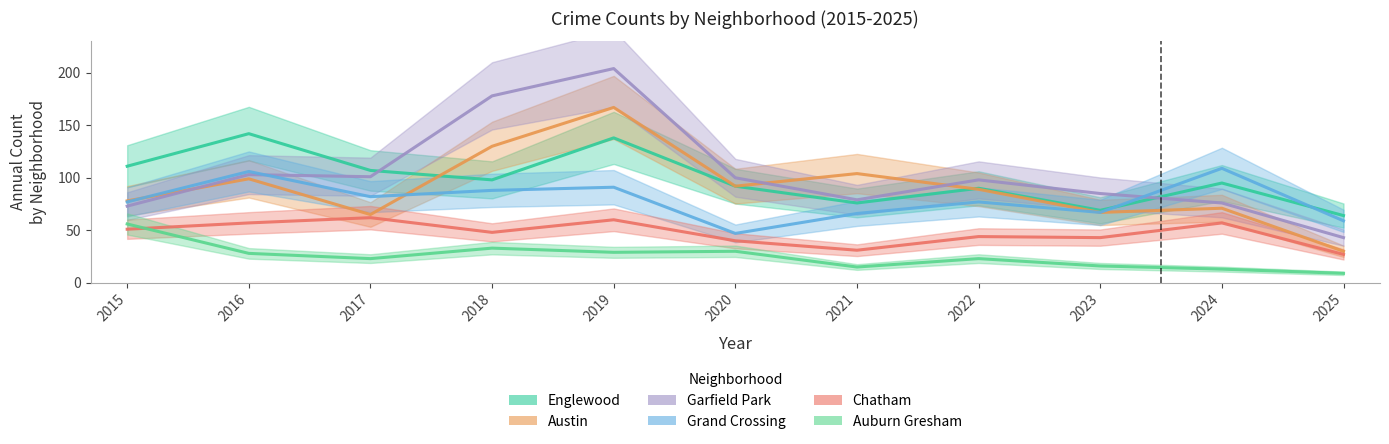

What is the highest value of the Garfield Park series?

204